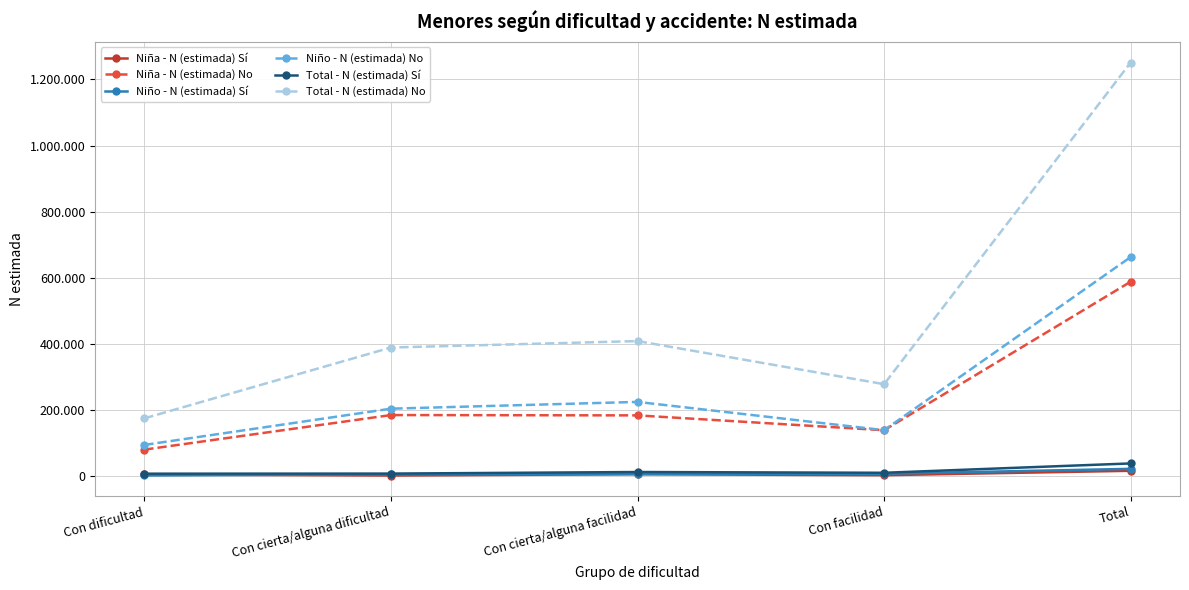

Does the chart have visible grid lines?

Yes